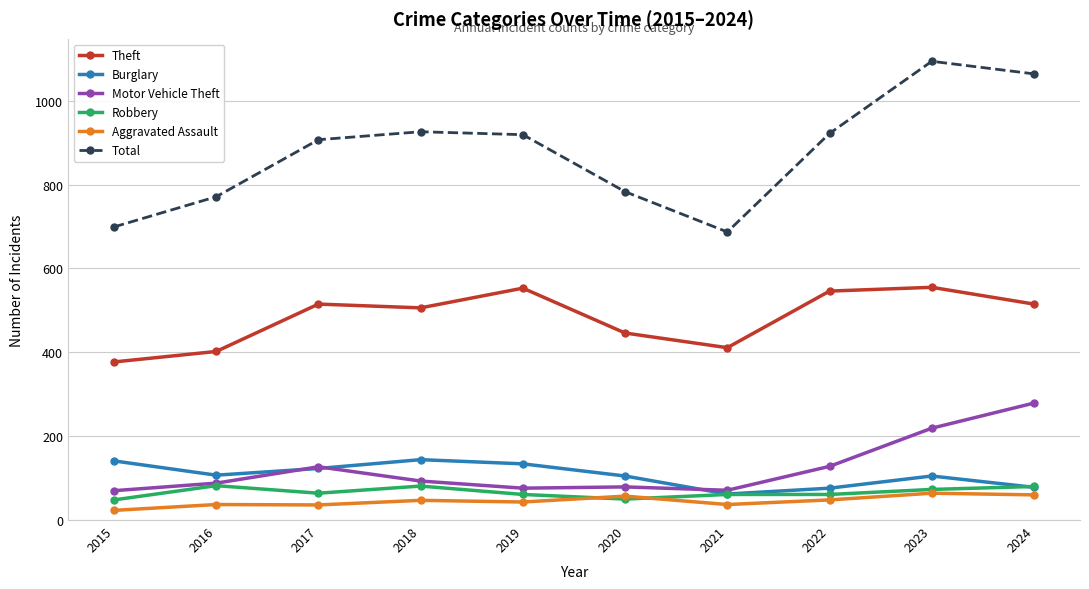

True or false: Aggravated Assault and Burglary intersect in this chart.

False